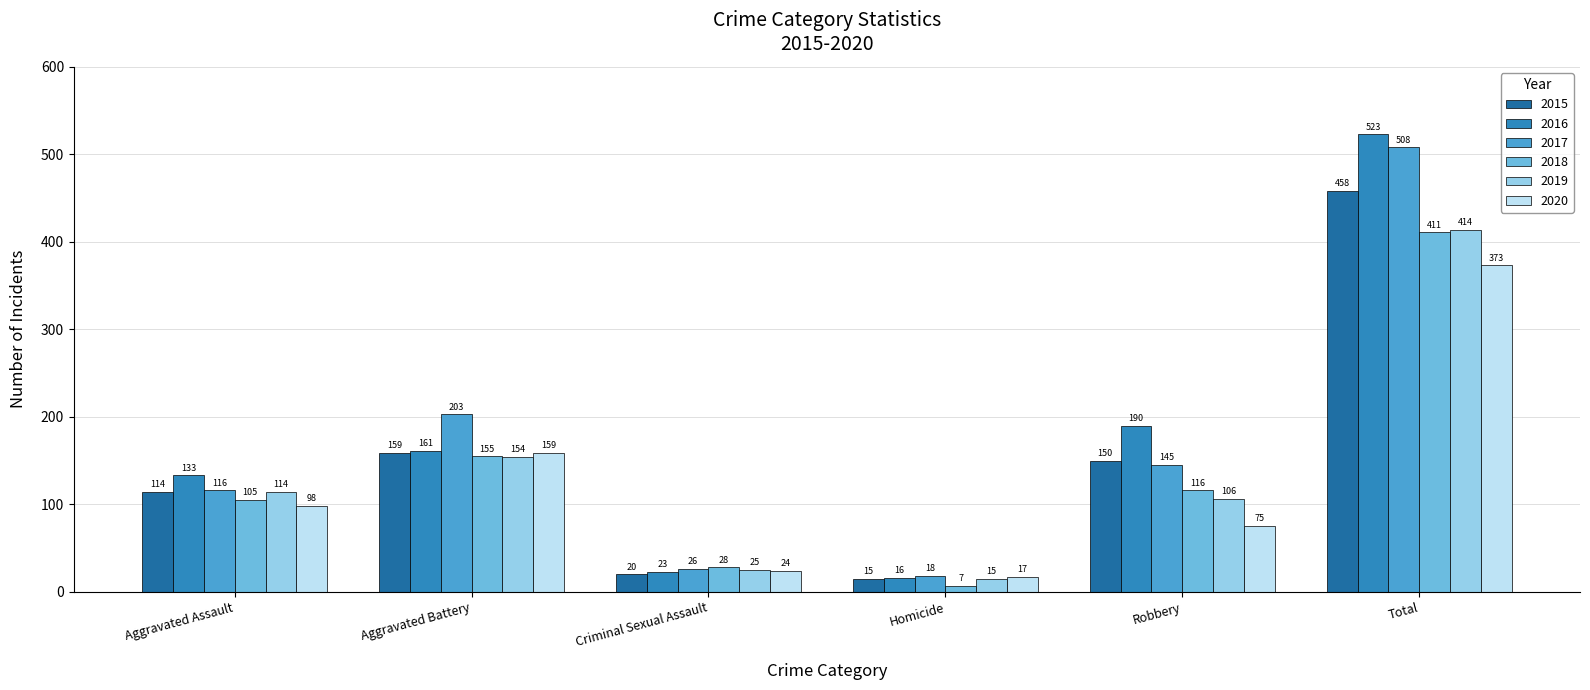

Reading left to right, extract all data points from this chart.

2015: Aggravated Assault=114	Aggravated Battery=159	Criminal Sexual Assault=20	Homicide=15	Robbery=150	Total=458
2016: Aggravated Assault=133	Aggravated Battery=161	Criminal Sexual Assault=23	Homicide=16	Robbery=190	Total=523
2017: Aggravated Assault=116	Aggravated Battery=203	Criminal Sexual Assault=26	Homicide=18	Robbery=145	Total=508
2018: Aggravated Assault=105	Aggravated Battery=155	Criminal Sexual Assault=28	Homicide=7	Robbery=116	Total=411
2019: Aggravated Assault=114	Aggravated Battery=154	Criminal Sexual Assault=25	Homicide=15	Robbery=106	Total=414
2020: Aggravated Assault=98	Aggravated Battery=159	Criminal Sexual Assault=24	Homicide=17	Robbery=75	Total=373